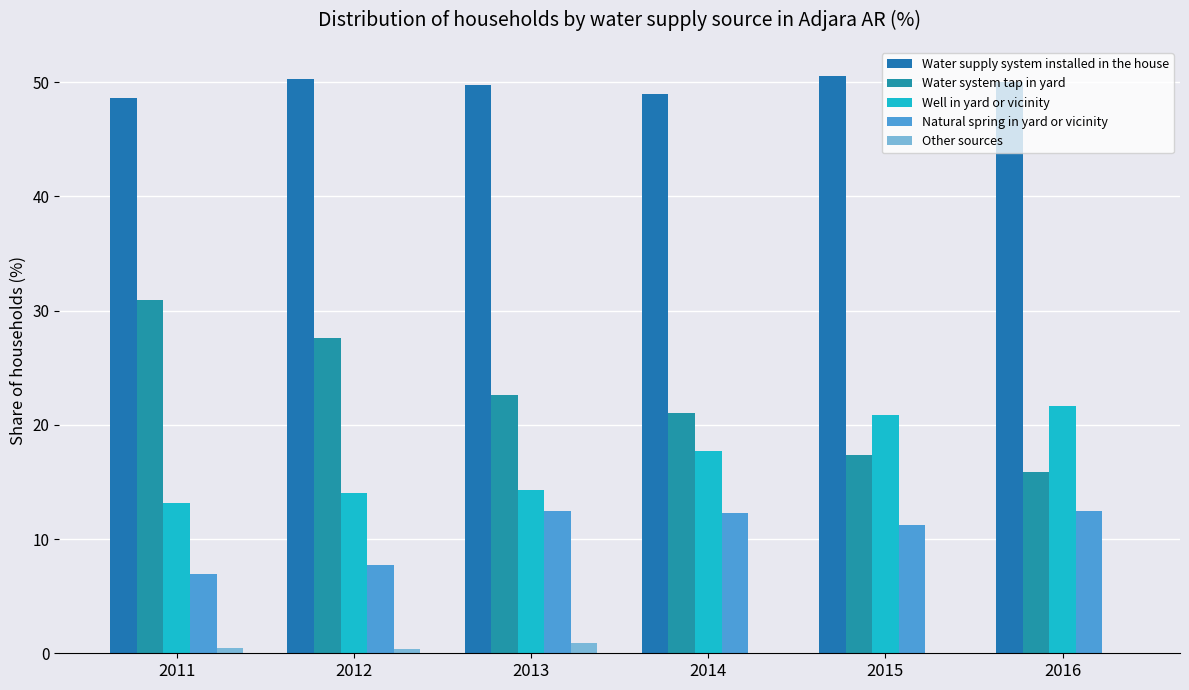

How many series are shown in this chart?

5